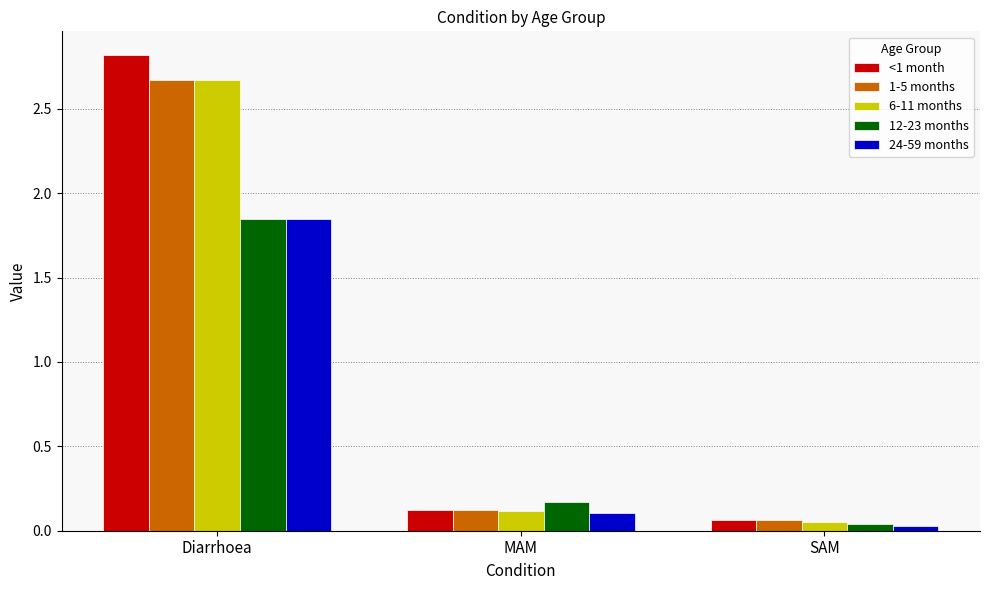

How many bars are there in each group?

5